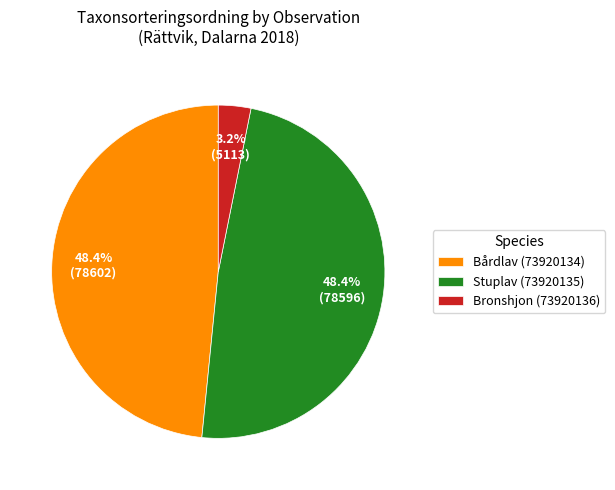

To the nearest percent, what is the average slice percentage?

33%